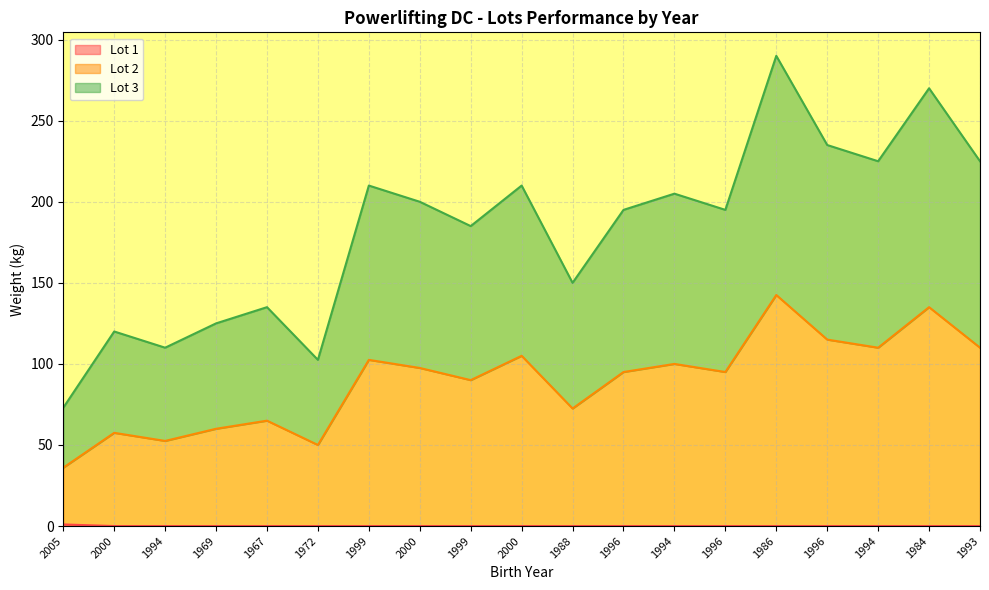

Which series changed the most between 2005 and 1996?

Lot 3